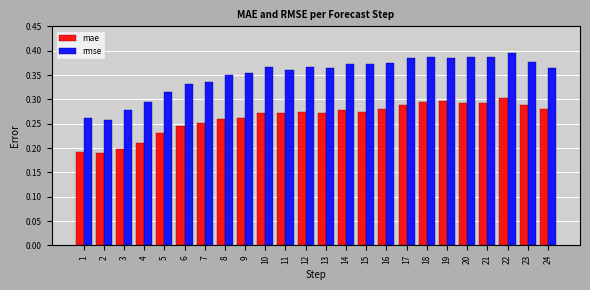

True or false: mae has a value of 0.4 at 15.

False